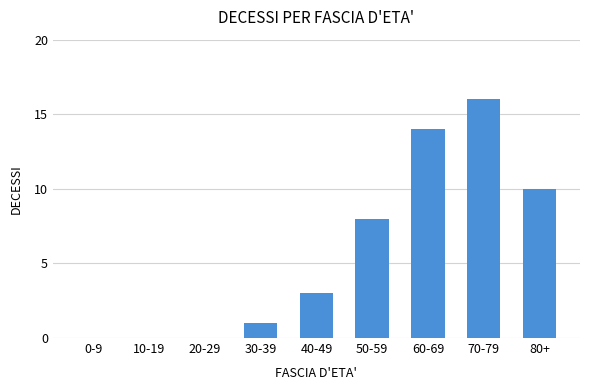

Reading left to right, list all the values displayed in this chart.

0-9=0	10-19=0	20-29=0	30-39=1	40-49=3	50-59=8	60-69=14	70-79=16	80+=10